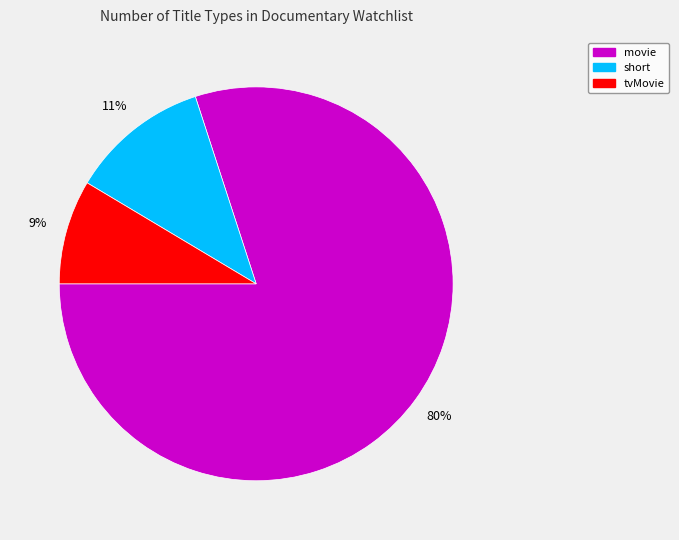

Rank the categories by value from highest to lowest.

movie, short, tvMovie